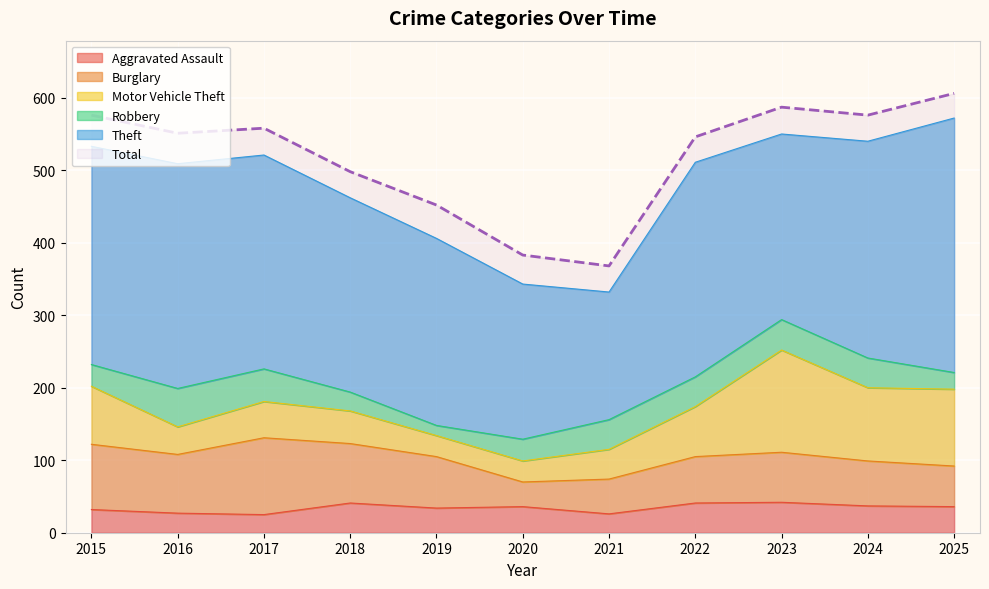

How many distinct data groups are displayed?

6